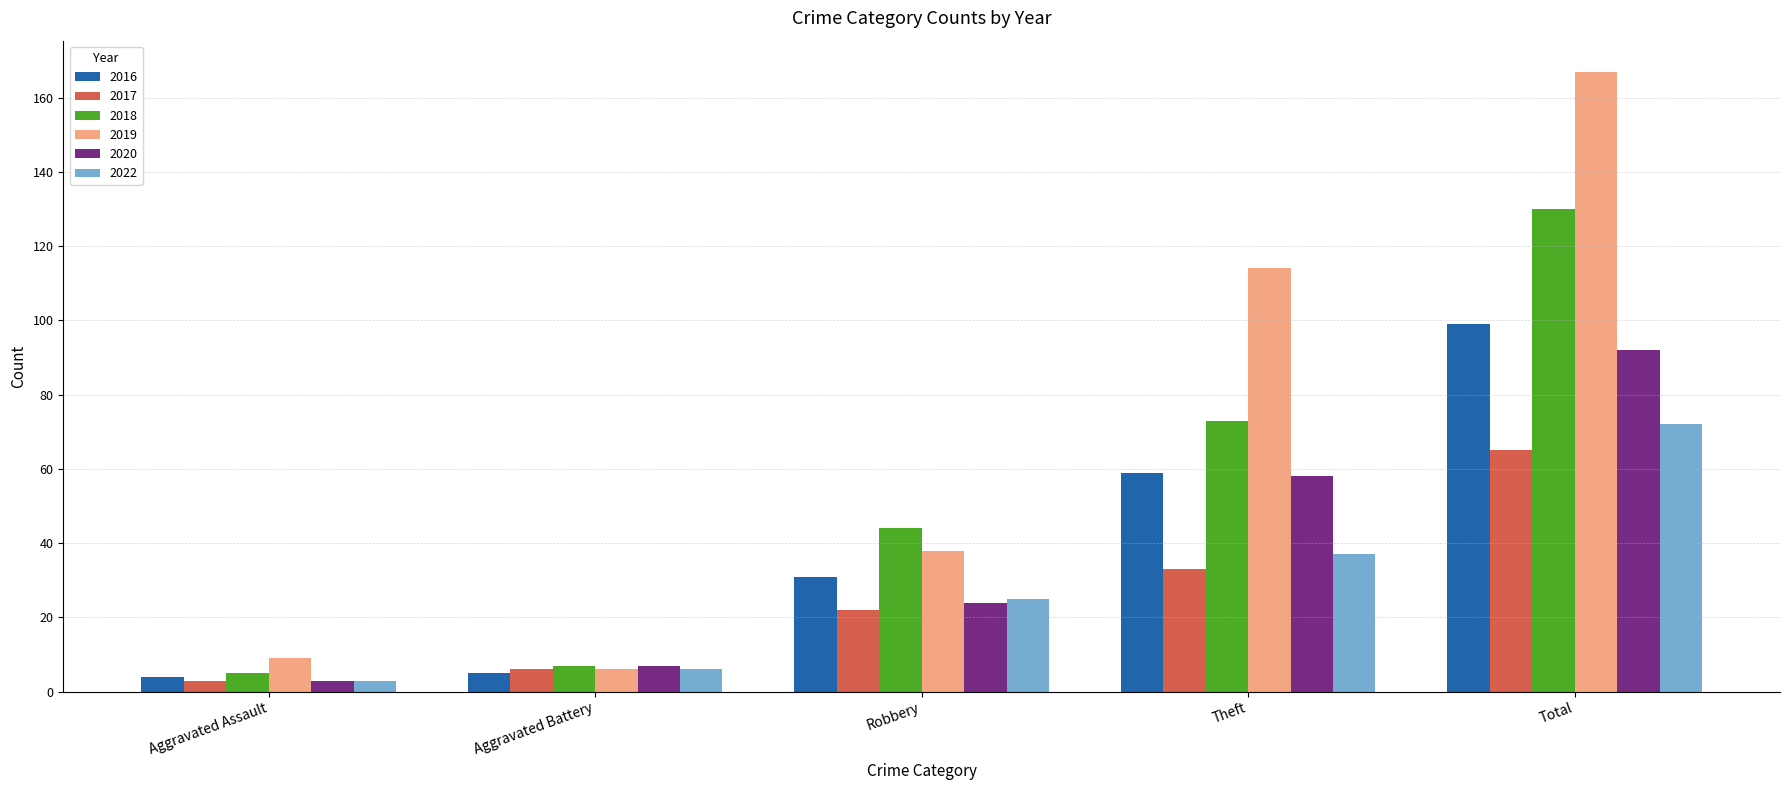

What is the label of the 3rd bar from the right?

Robbery